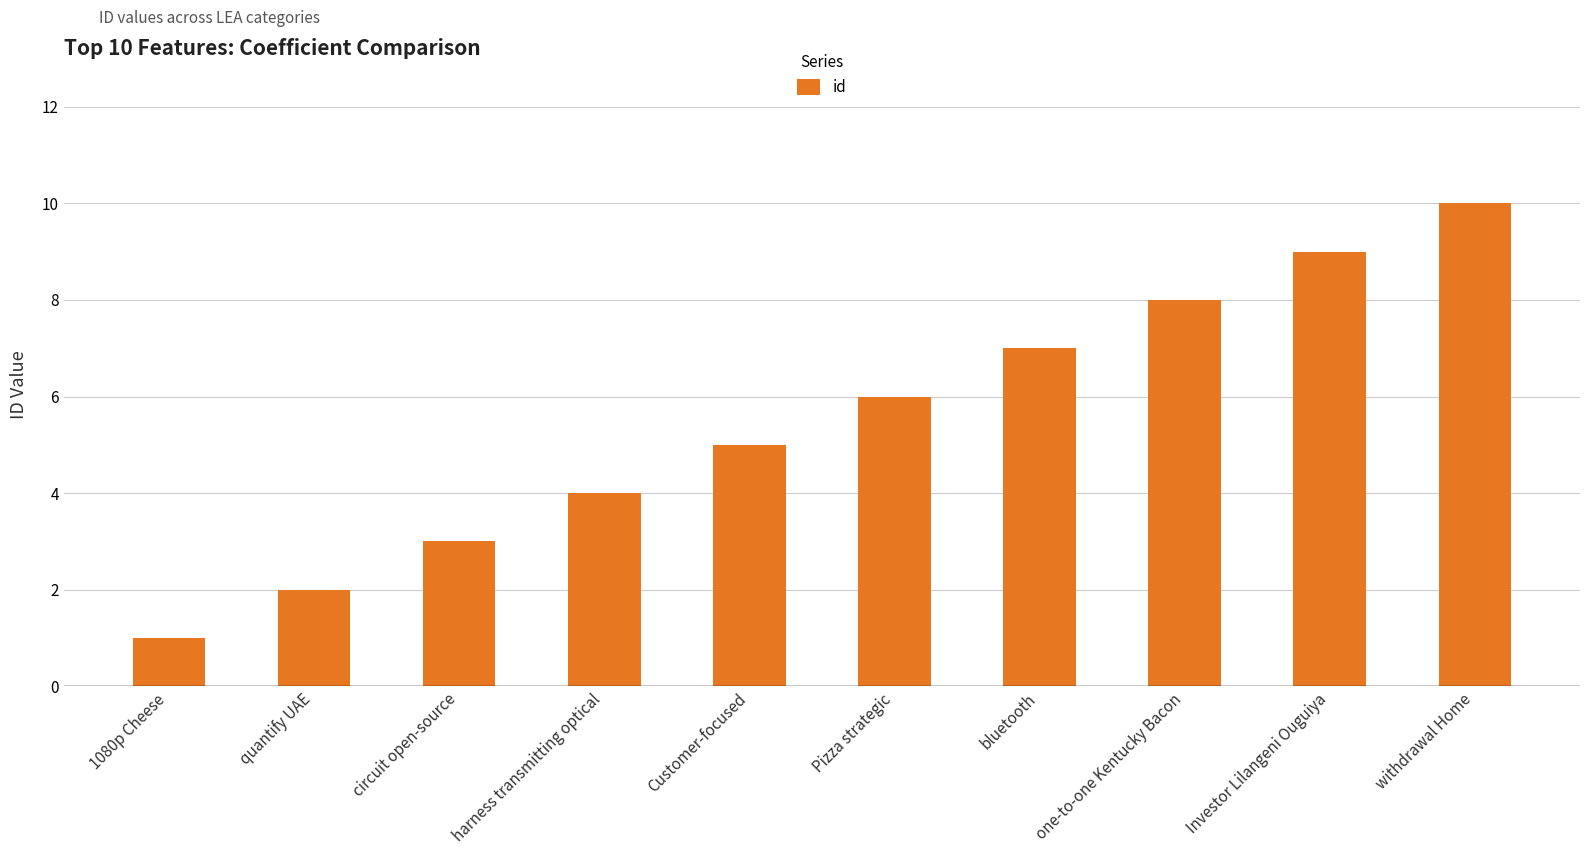

Rank the categories by value from highest to lowest.

withdrawal Home, Investor Lilangeni Ouguiya, one-to-one Kentucky Bacon, bluetooth, Pizza strategic, Customer-focused, harness transmitting optical, circuit open-source, quantify UAE, 1080p Cheese